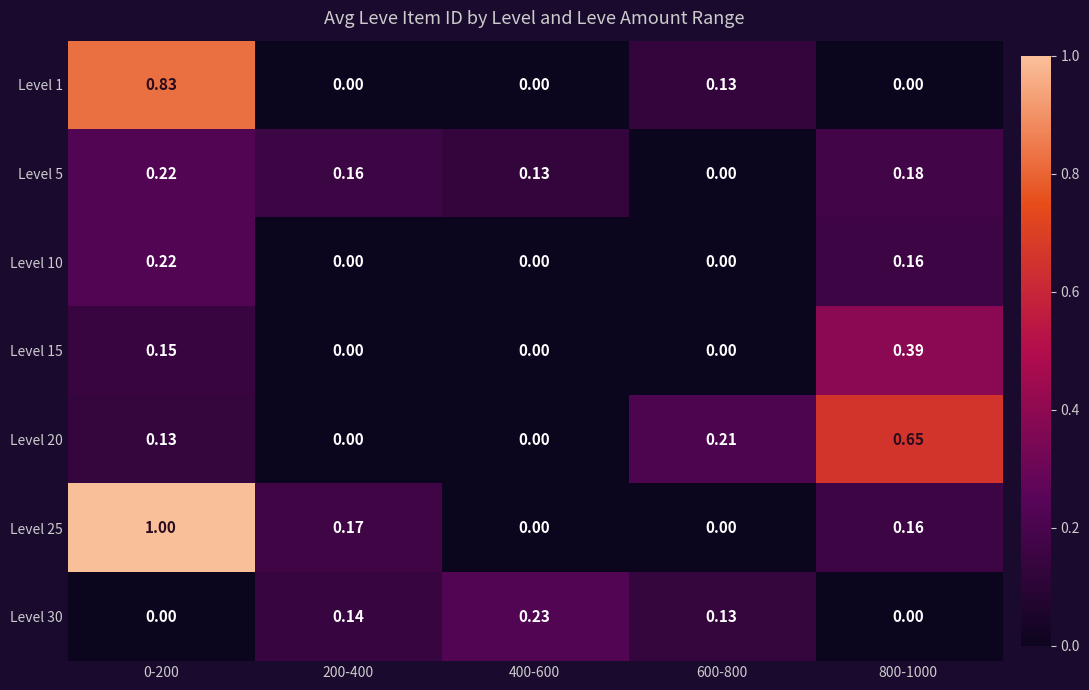

Is the value of Level 1 at 600-800 greater than the value of Level 25 at 600-800?

Yes